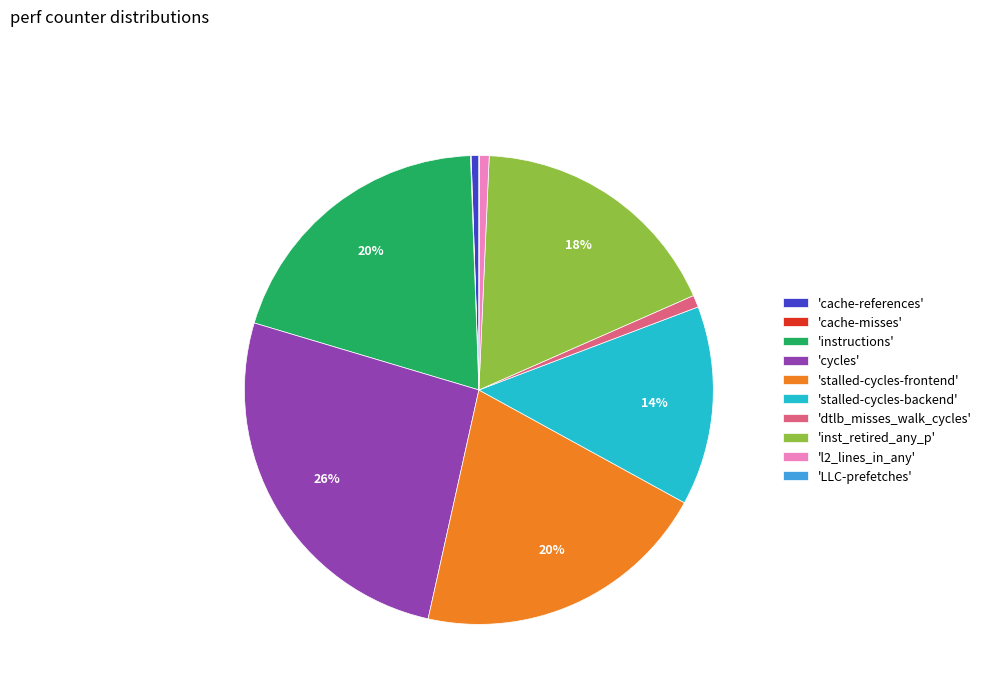

Does 'inst_retired_any_p' account for over 50% of the chart?

No